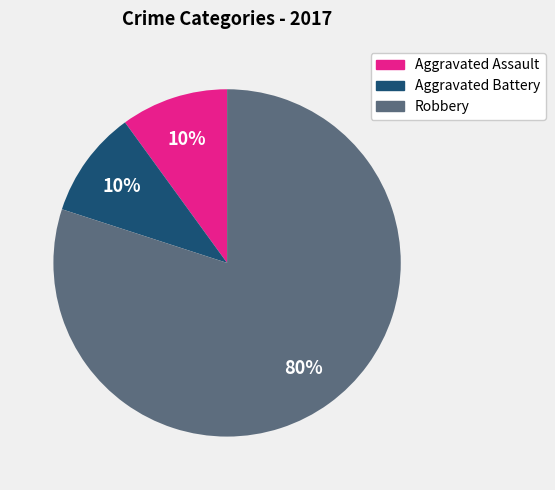

Which has a higher value, Robbery or Aggravated Battery?

Robbery